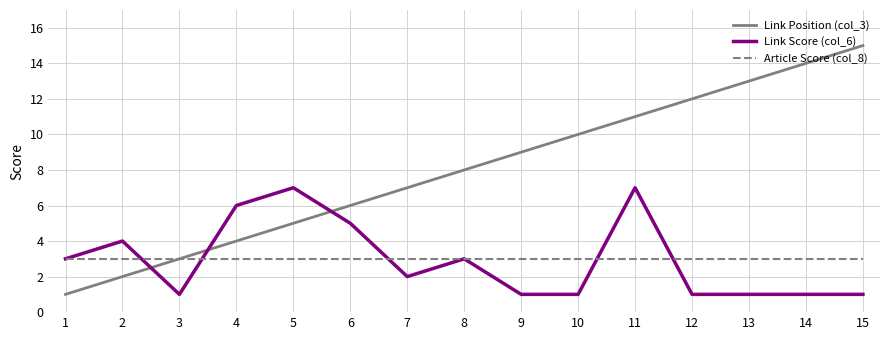

Which series ends up on top after the final intersection of Link Score (col_6) and Link Position (col_3)?

Link Position (col_3)